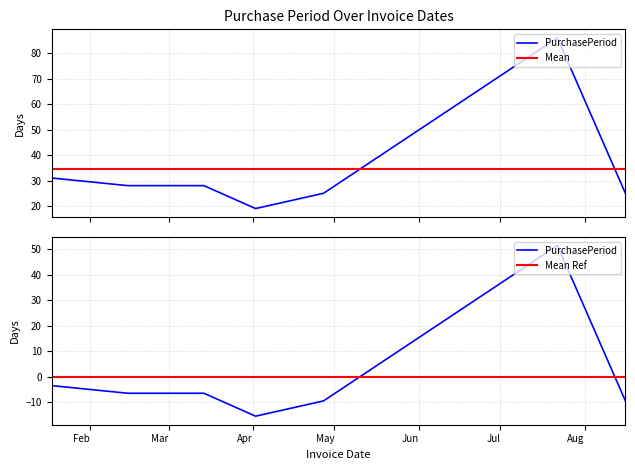

List the labels in order of value, smallest first.

2016-04-02, 2016-04-27, 2016-08-16, 2016-02-15, 2016-03-14, 2016-01-18, 2016-07-22